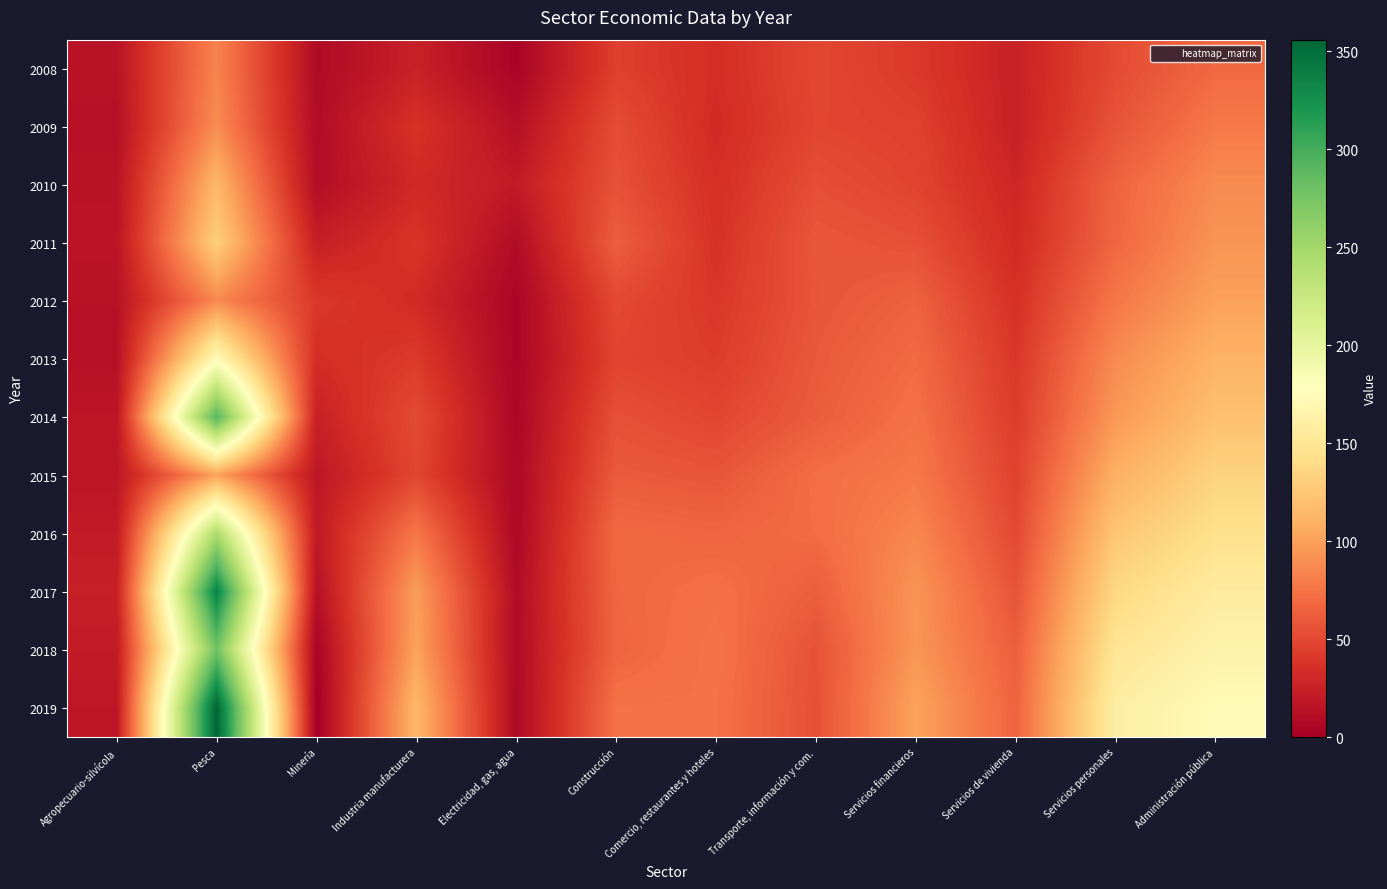

Count the number of categories in the chart.

12